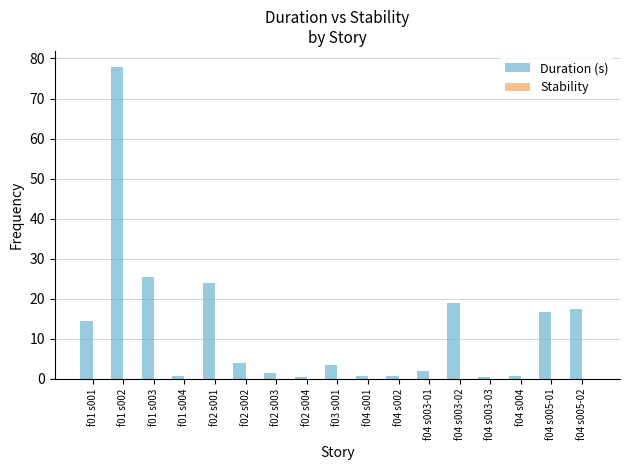

What is the greatest value displayed?

78.0